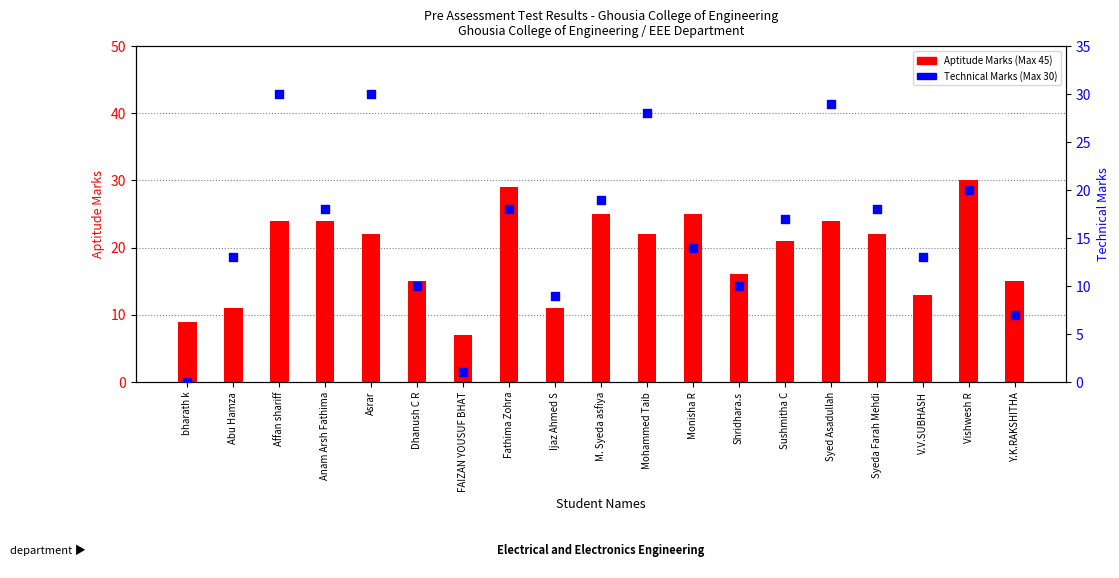

At which category is the sum across all series the highest?

Affan shariff